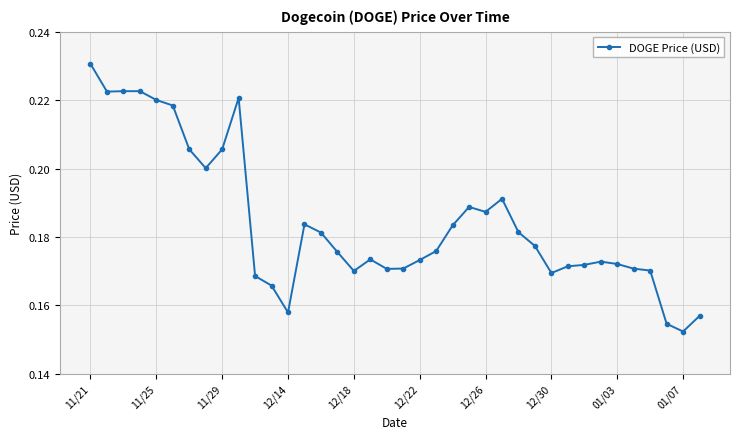

How many values are between 0 and 1?

38